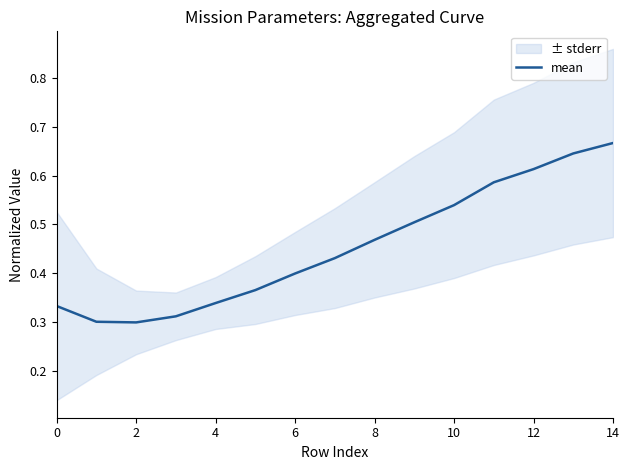

How many lines are shown in the chart?

1